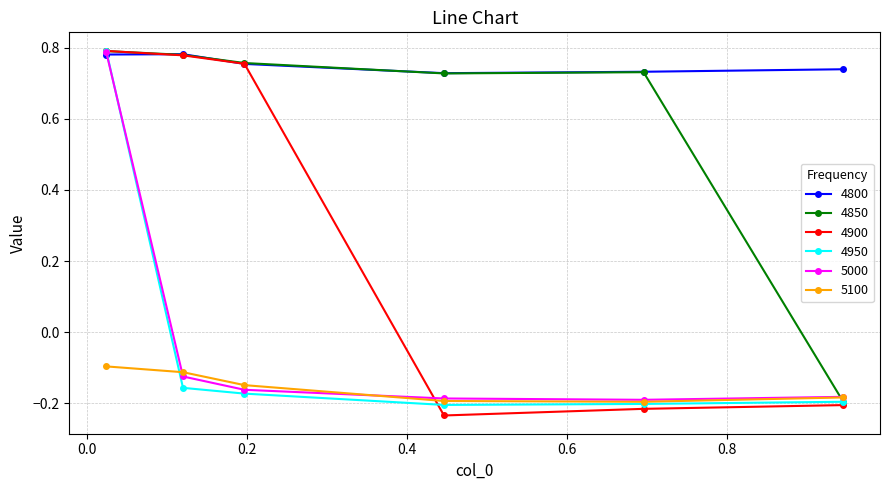

Which series has the largest range (max minus min)?

4900